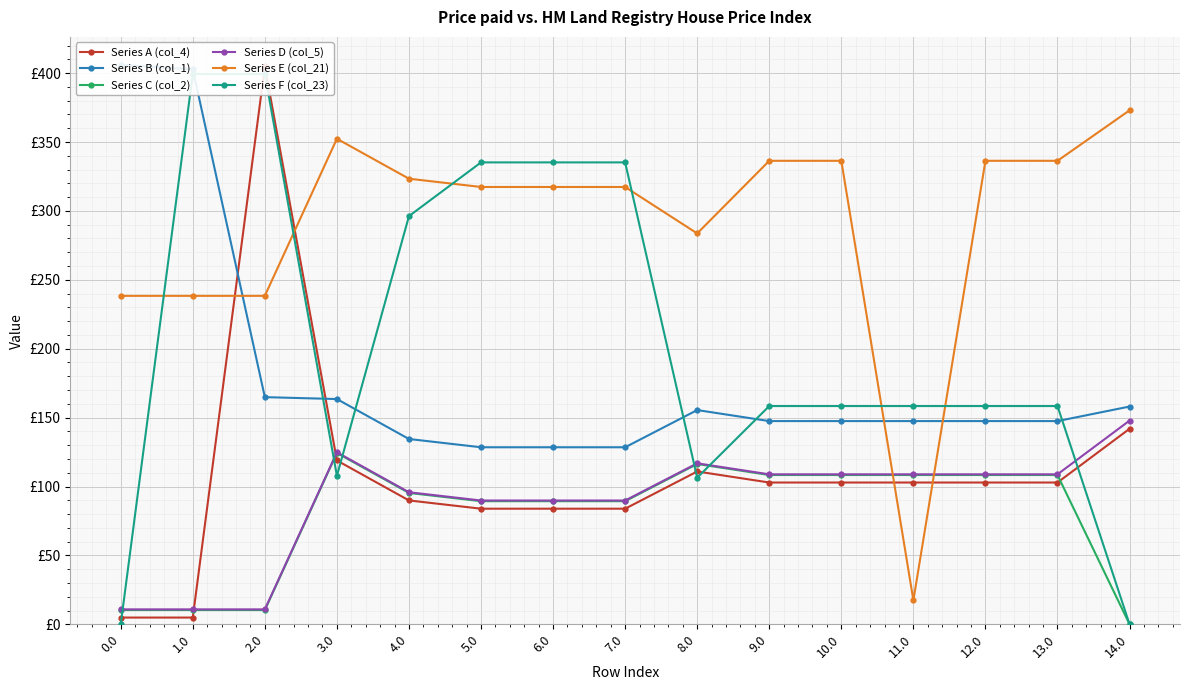

What is the highest value of the Series A (col_4) series?

404.9